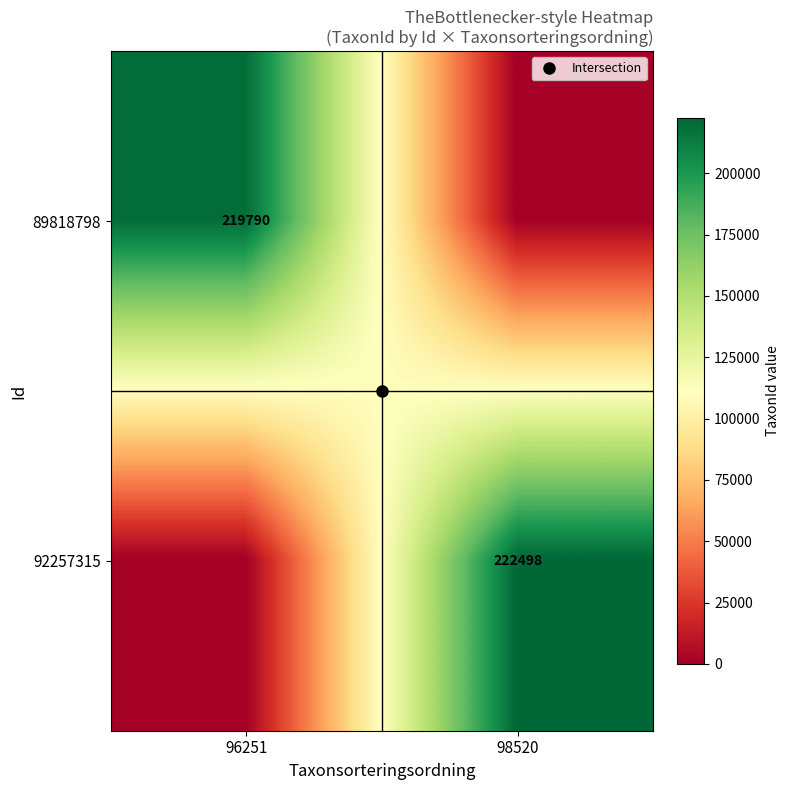

What is the difference between the highest and lowest values at 98520?

222498